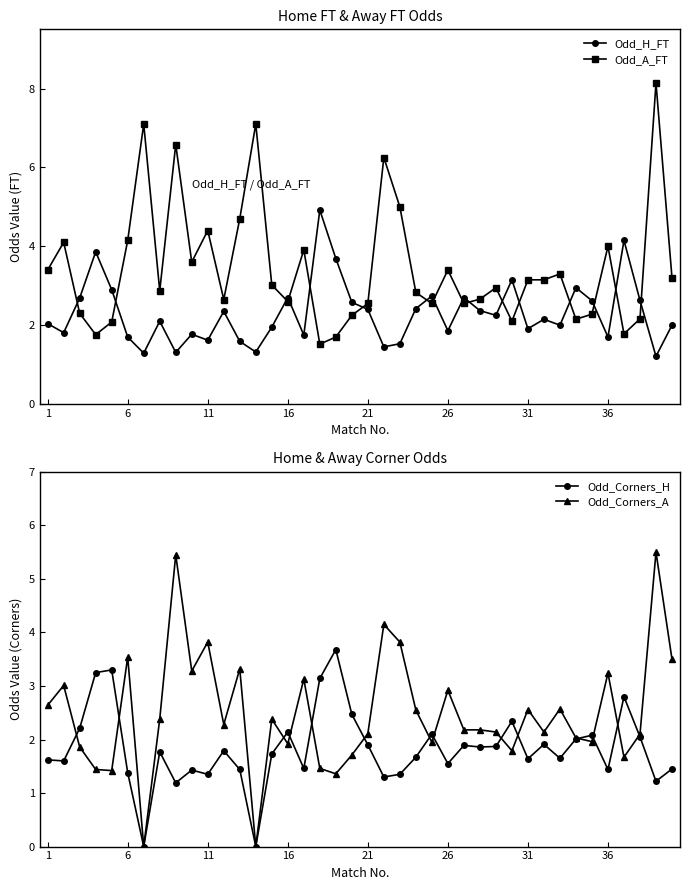

After their last crossing, which series has the higher values: Odd_A_FT or Odd_H_FT?

Odd_A_FT